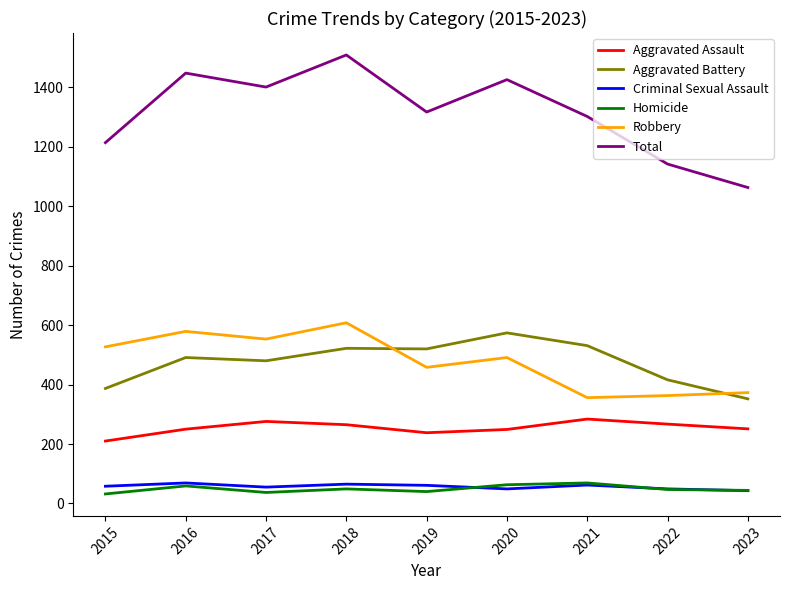

Which series has the widest spread of values?

Total